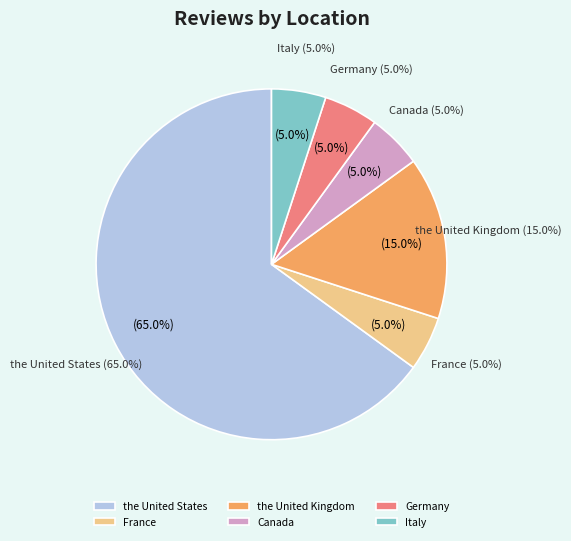

Is it true that Germany is 16% of the pie?

False